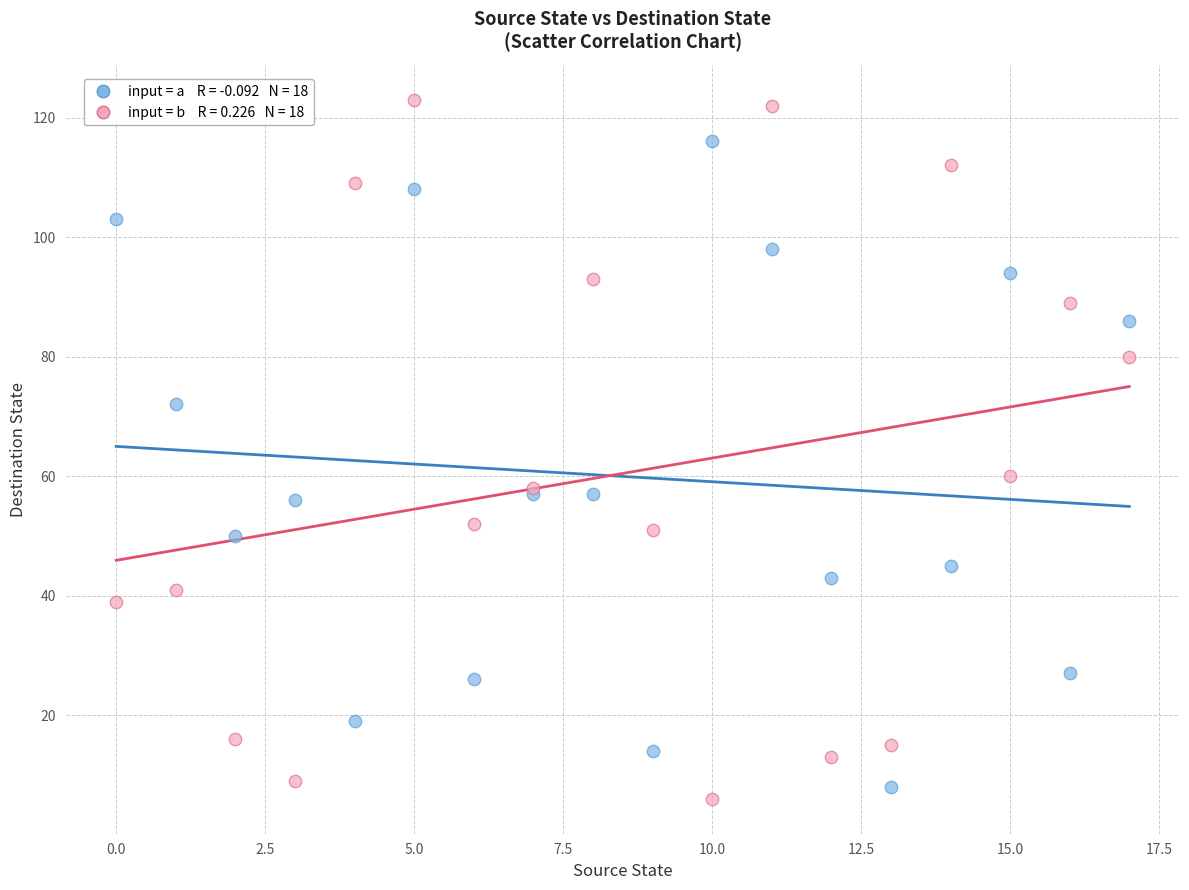

Across all series, what Y value is closest to 64?

60